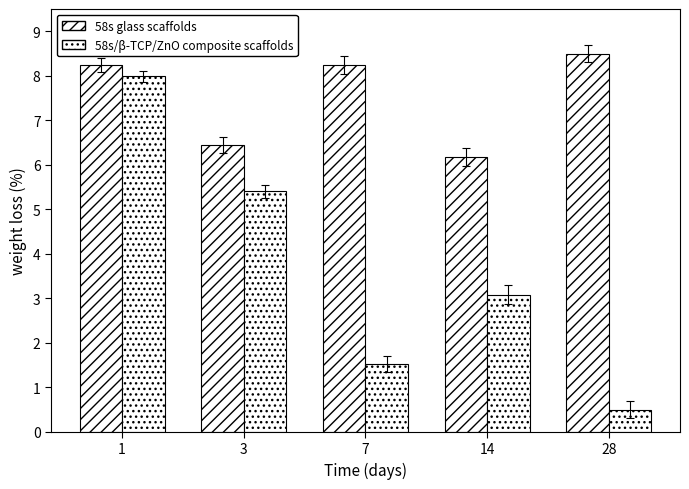

Between 1 and 28, which series saw the biggest shift?

58s/β-TCP/ZnO composite scaffolds